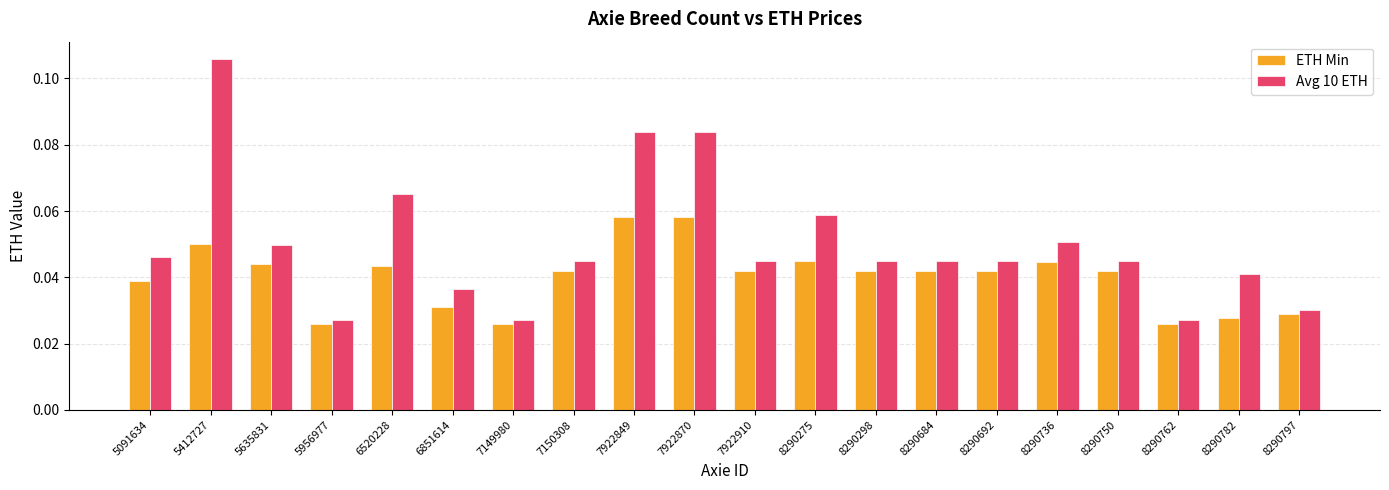

How many Avg 10 ETH values are between 0 and 1?

20